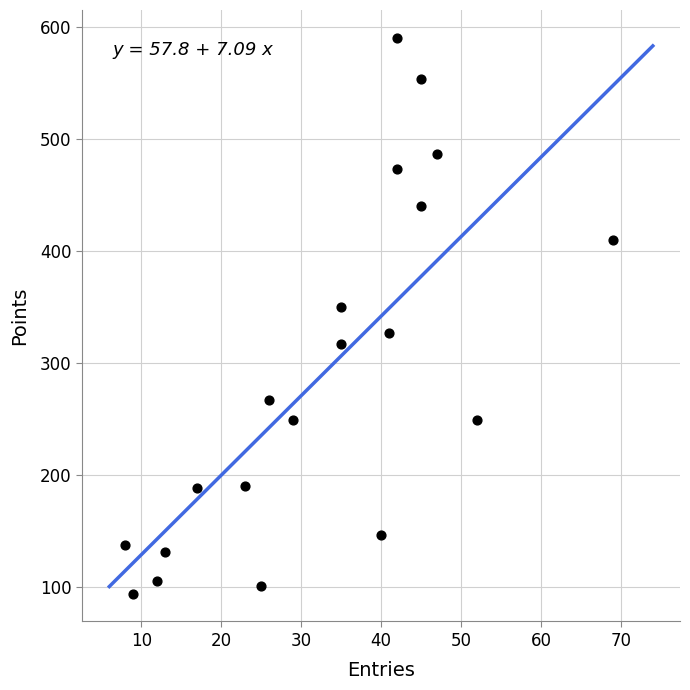

What Y value in the scatter plot is closest to 342?

350